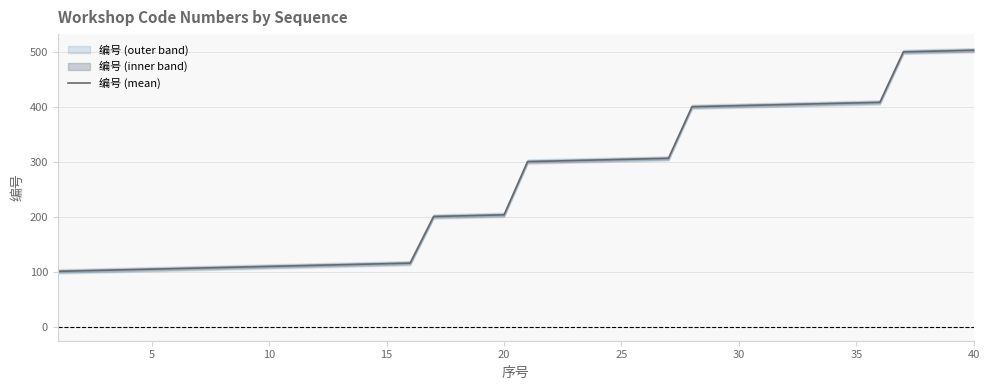

What is the value of the 7th point from the left?

107